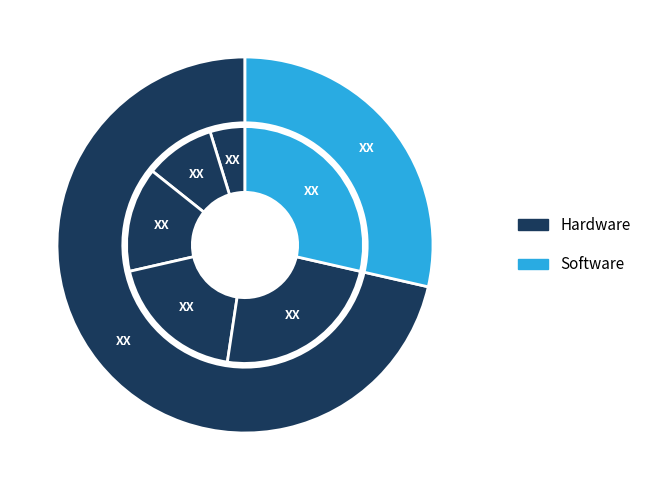

Count the number of slices in the pie.

6